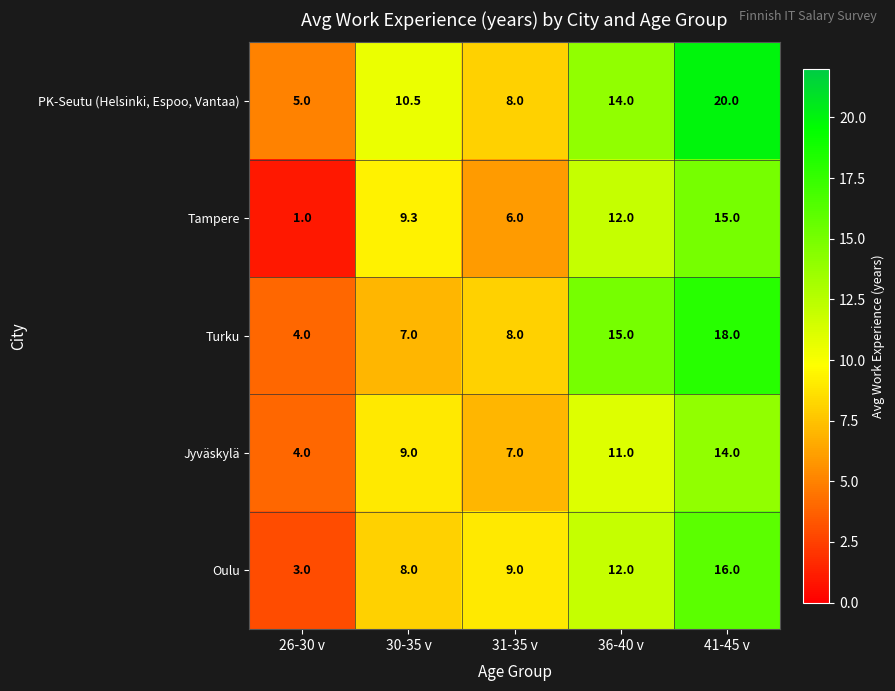

The value of Oulu at 36-40 v is 17.2. True or false?

False